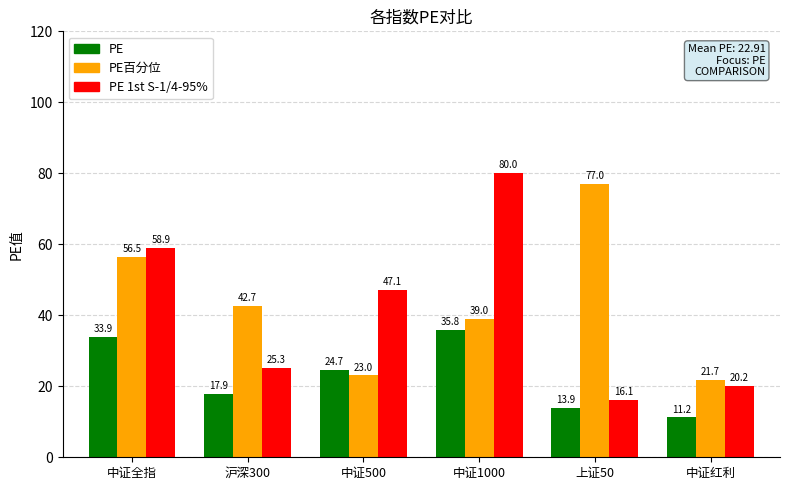

The value of PE百分位 at 中证500 is 11.3. True or false?

False